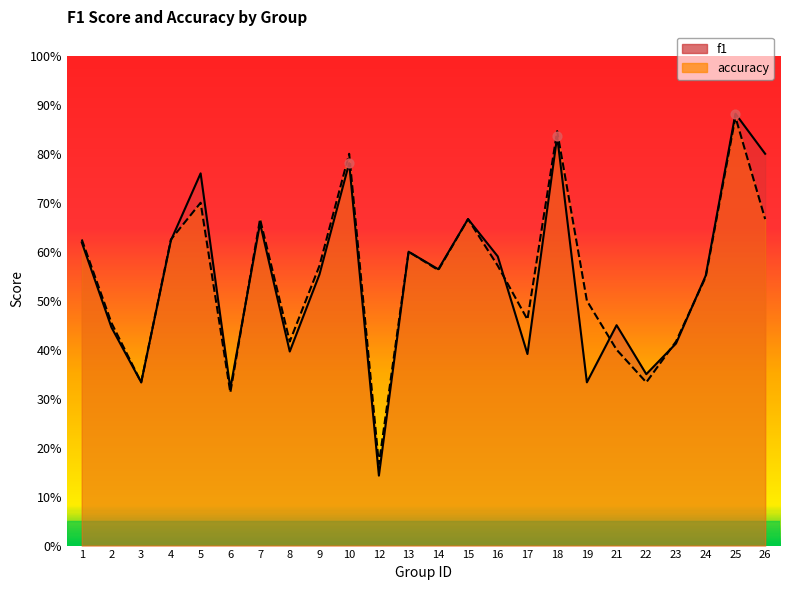

Which series contains the lowest Y value?

f1